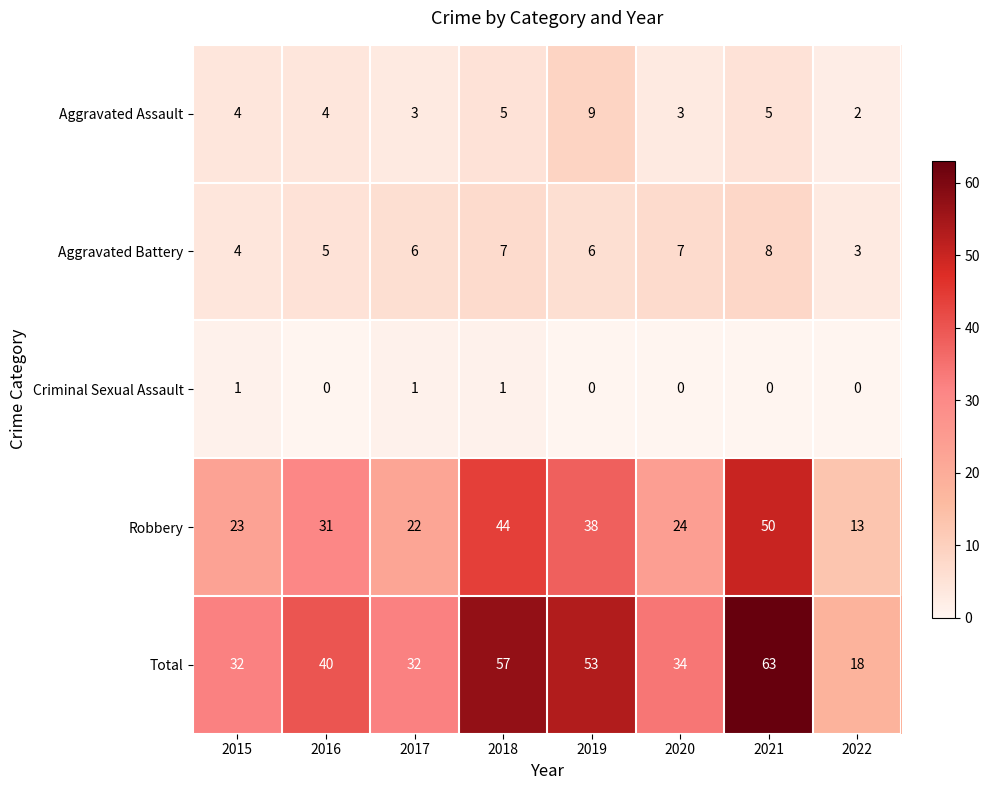

What is the maximum value shown in the chart?

63